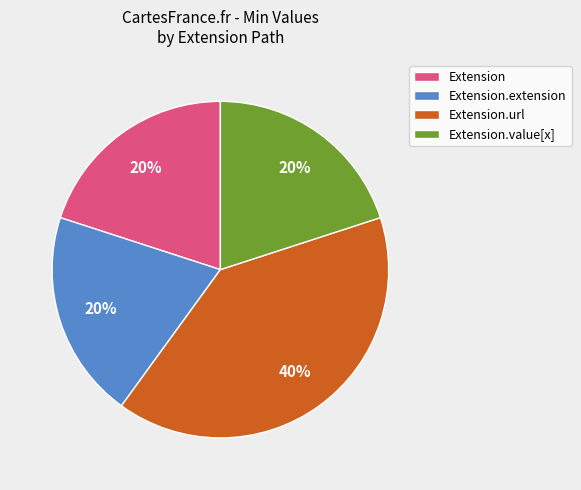

To the nearest percent, what is the difference between the largest and smallest slice percentages?

20%